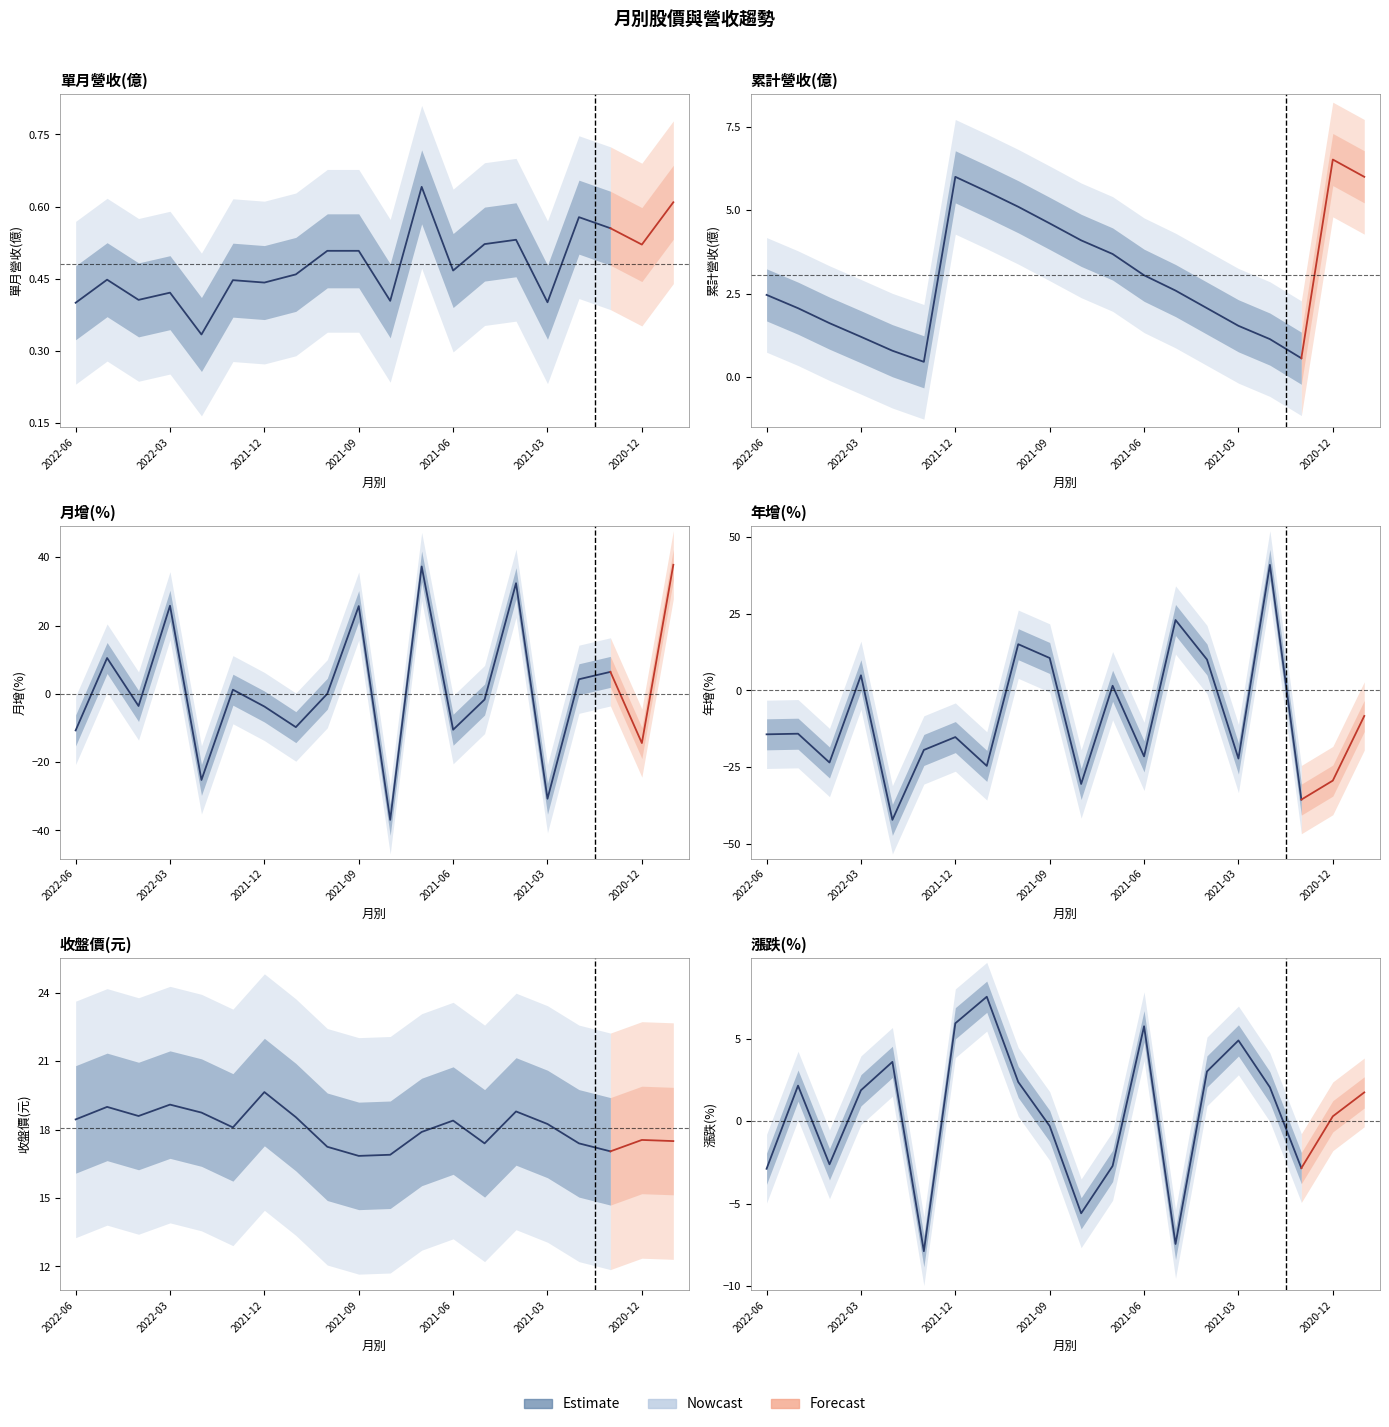

True or false: 單月營收(億) and 收盤價(元) intersect in this chart.

False